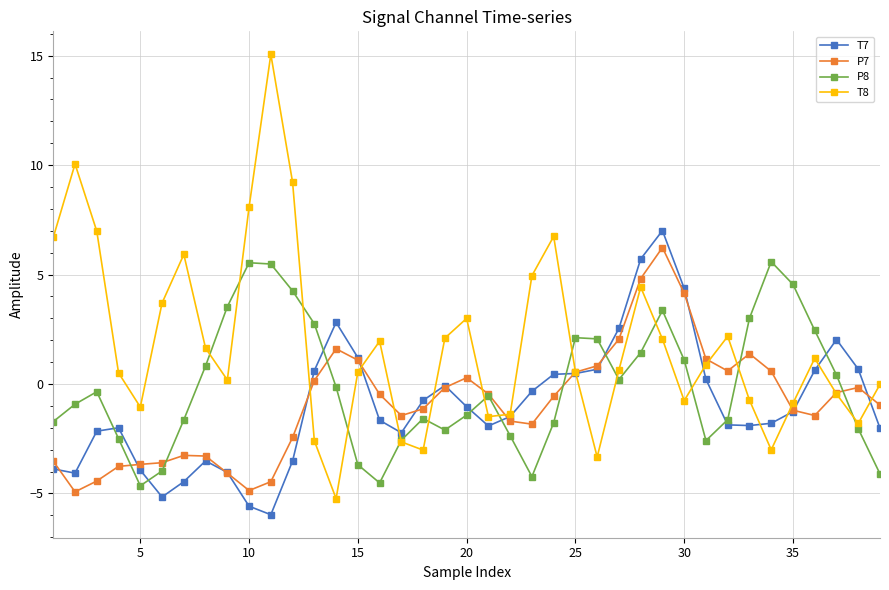

Which series has the largest total across all categories?

T8